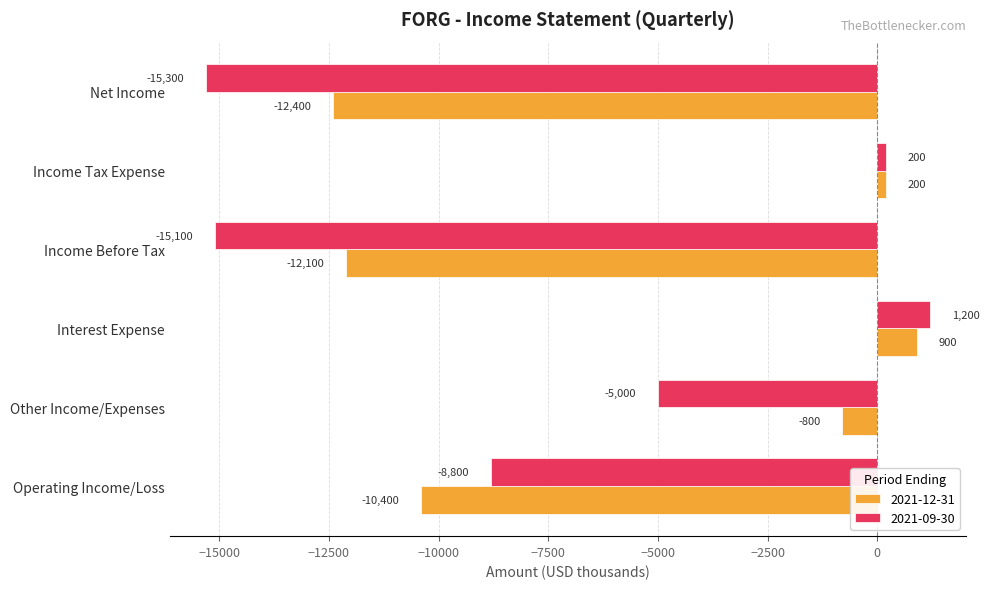

Rank the series by their average value, from highest to lowest.

2021-12-31, 2021-09-30